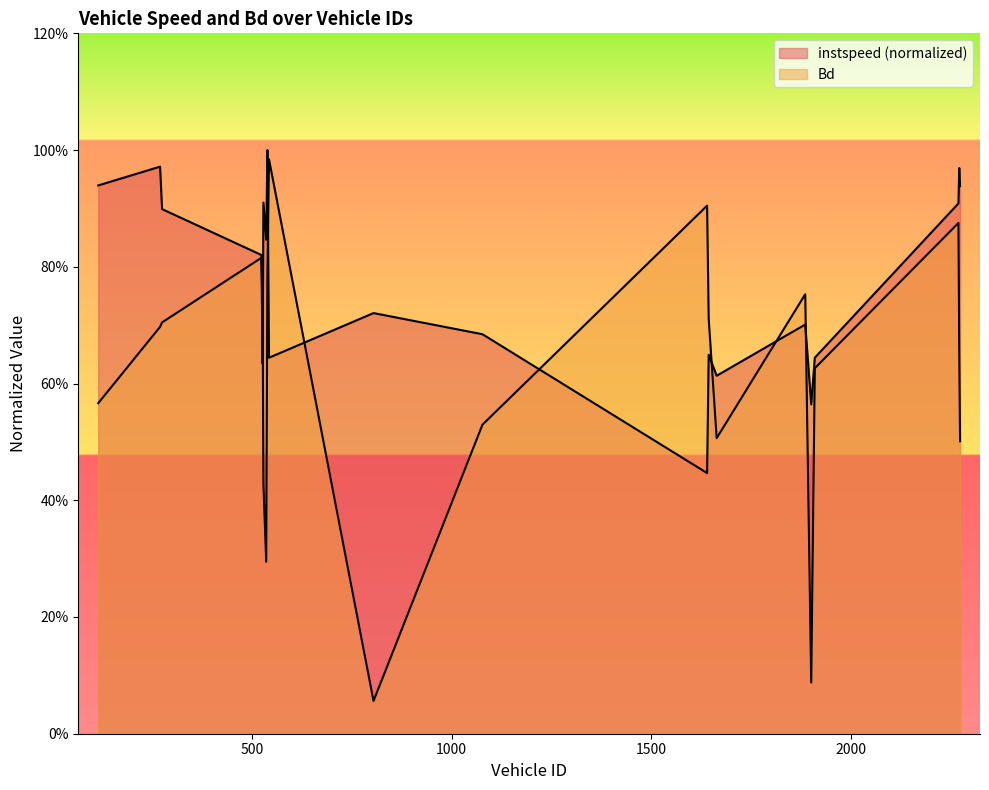

Which series changed the most between 535 and 1640?

Bd